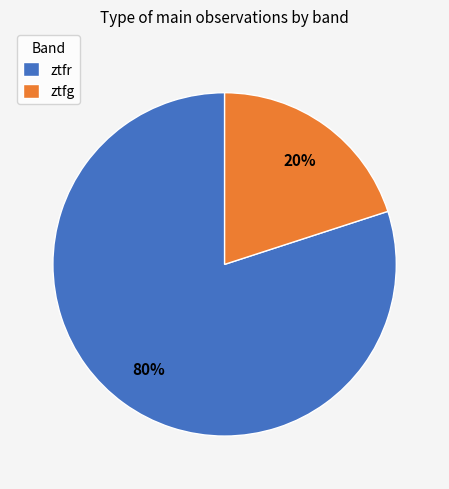

Is the sum of ztfr and ztfg greater than half?

Yes